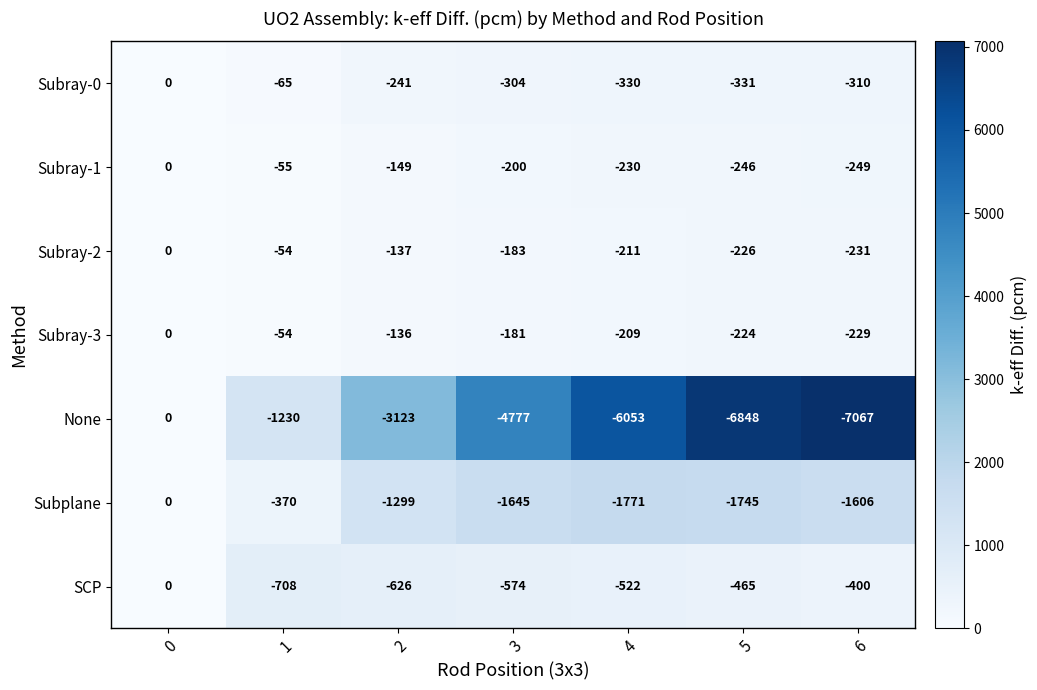

True or false: Subray-2 has a value of -137 at 2.

True